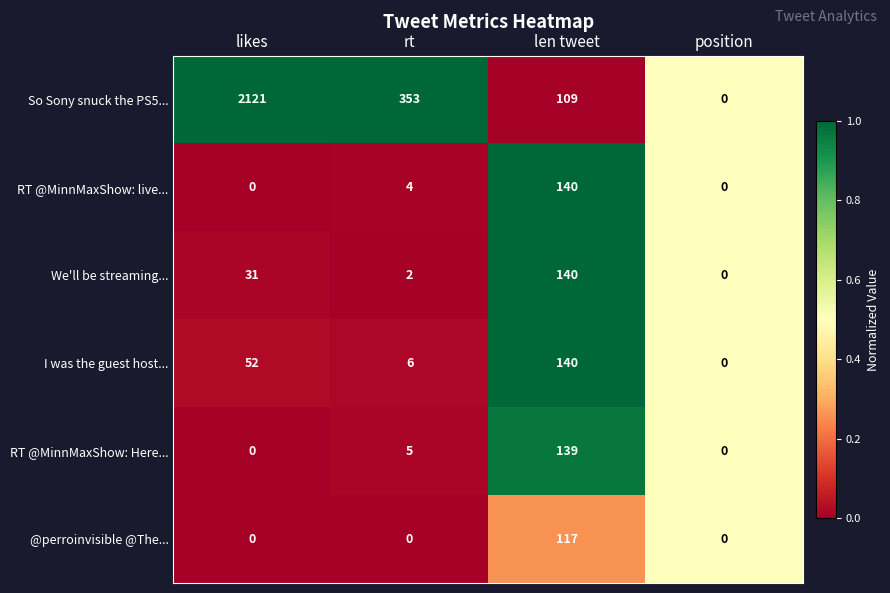

Read the RT @MinnMaxShow: Here... value at len tweet, to the nearest 50.

150